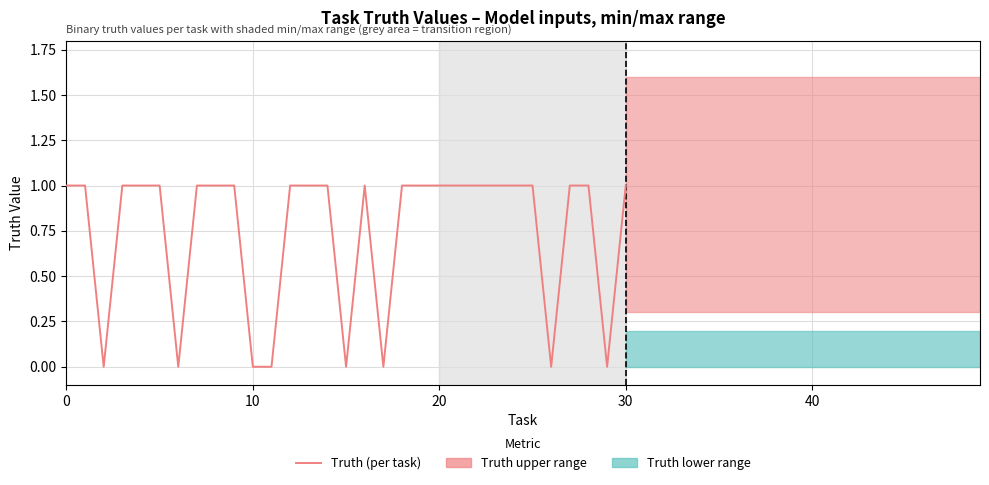

Does the chart have visible grid lines?

Yes